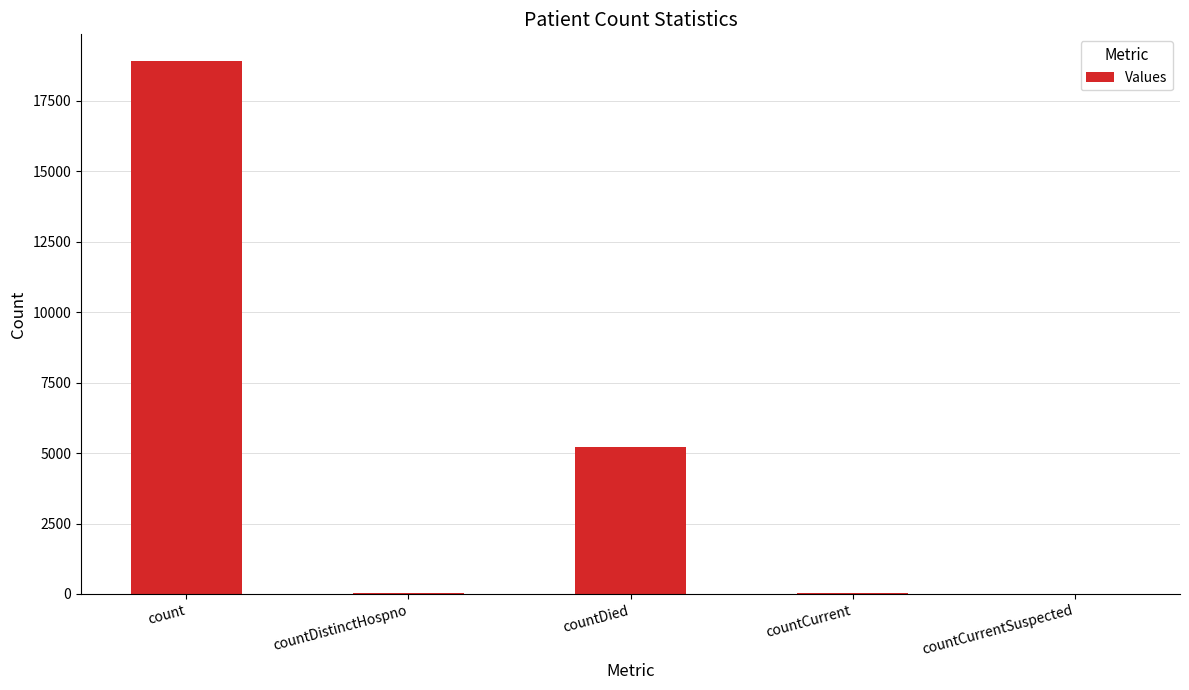

How many distinct data groups are displayed?

1